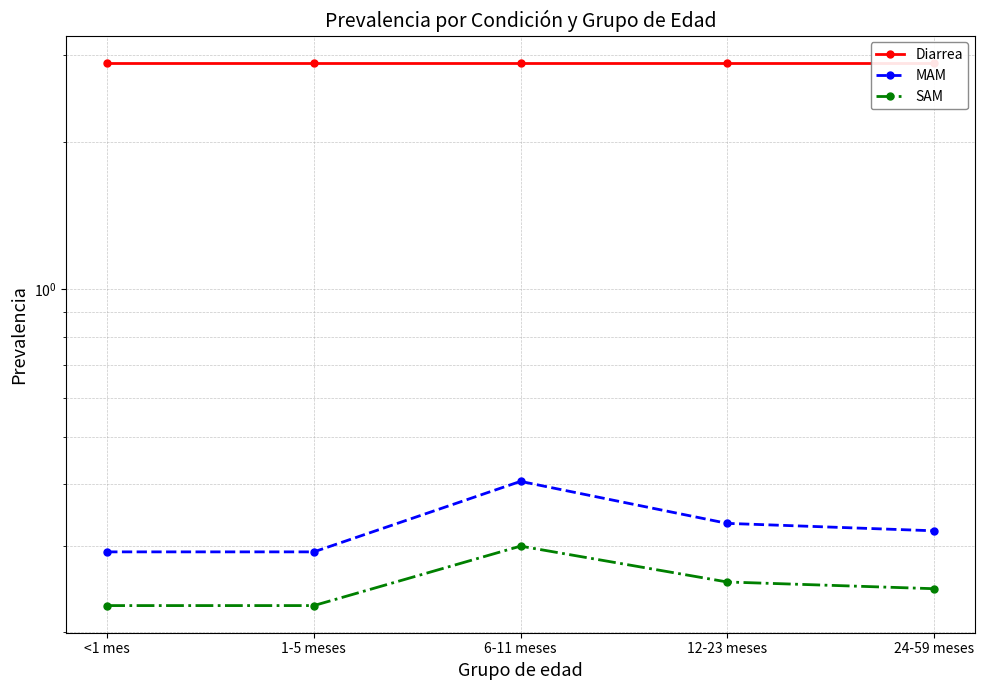

What position from the right is 1-5 meses?

4